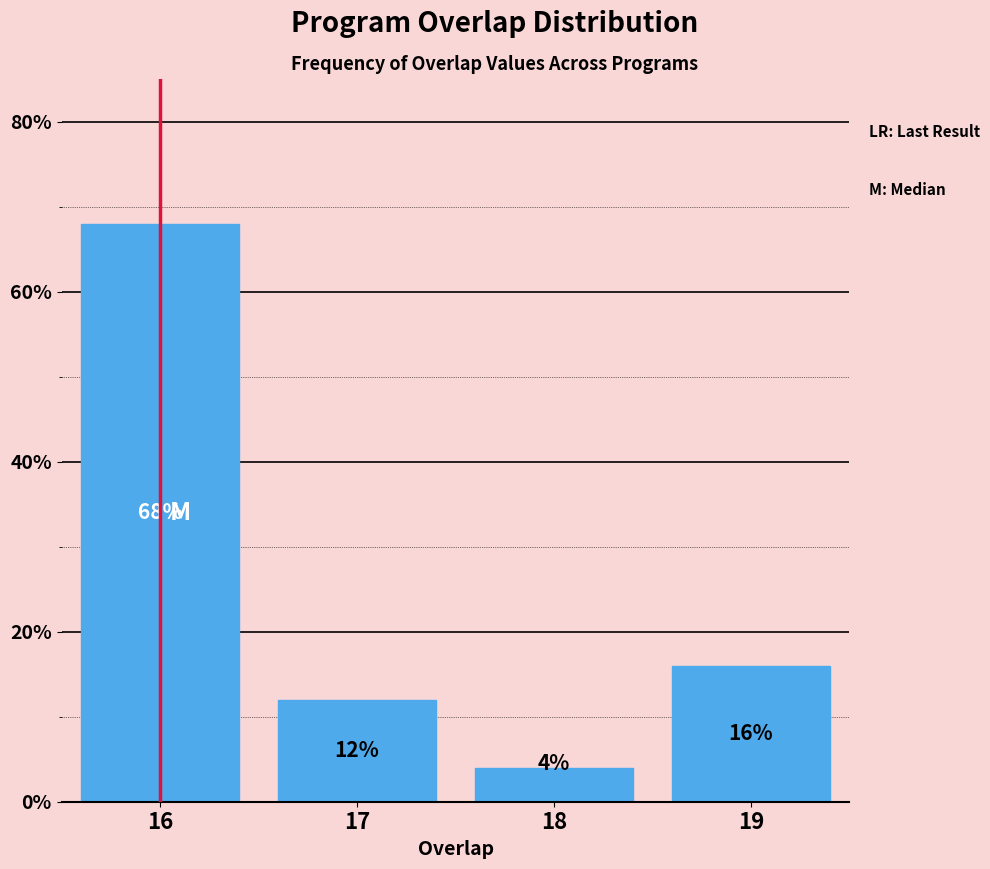

Reading left to right, list all the values displayed in this chart.

16=68	17=12	18=4	19=16